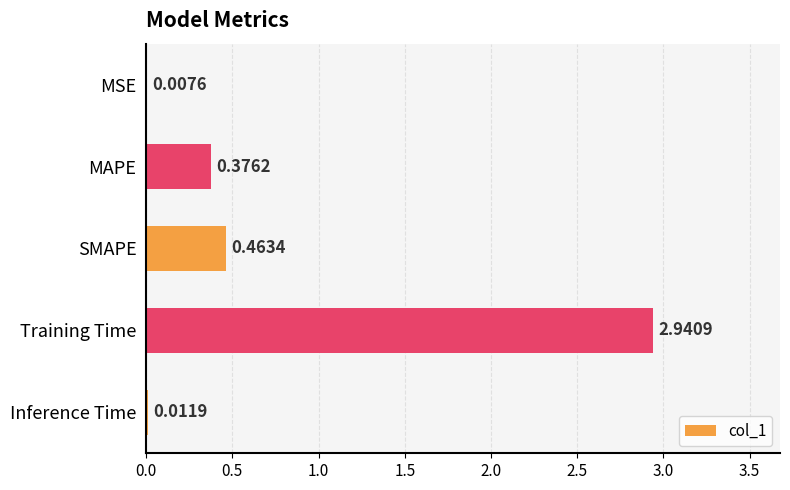

What is the sum of all values?

3.8